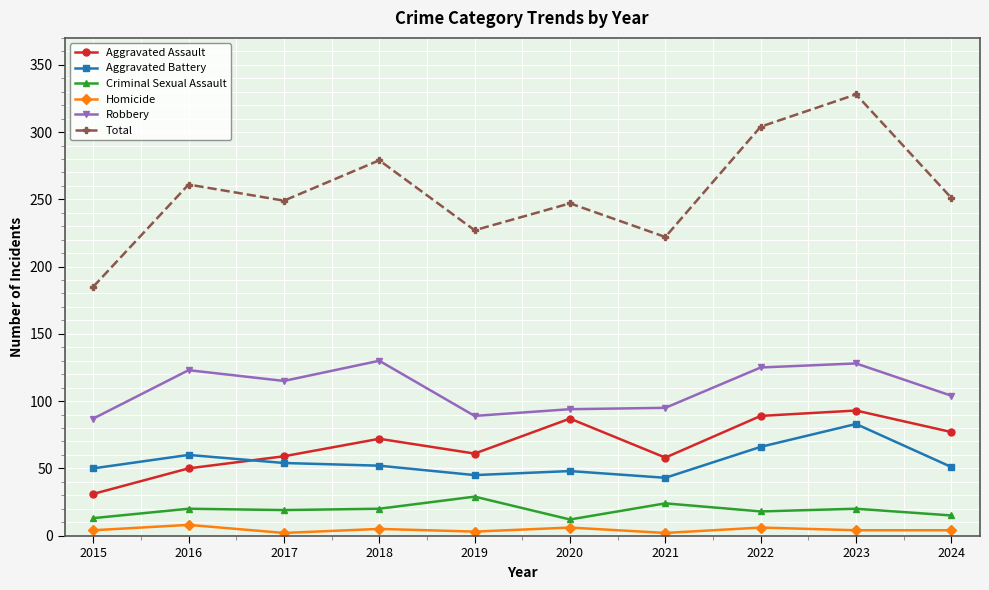

At 2015, list the series in order from smallest to largest.

Homicide, Criminal Sexual Assault, Aggravated Assault, Aggravated Battery, Robbery, Total